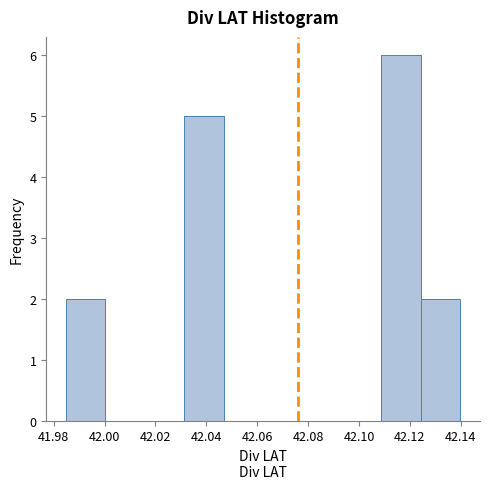

Reading left to right, list every bar in this chart as the range it spans on the x-axis followed by its height. Neither the bar edges nor the heights are printed on the chart, so give them approximately, as read against the axes.

41.984 to 42.000: 2
42.000 to 42.016: 0
42.016 to 42.032: 0
42.032 to 42.046: 5
42.046 to 42.062: 0
42.062 to 42.078: 0
42.078 to 42.094: 0
42.094 to 42.108: 0
42.108 to 42.124: 6
42.124 to 42.140: 2